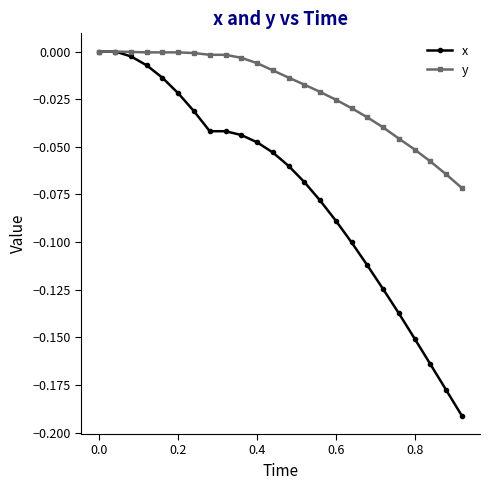

Rank the series by their average value, from lowest to highest.

x, y